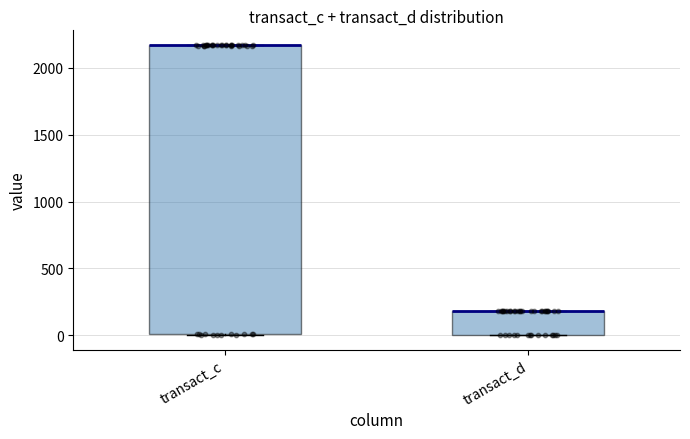

Reading left to right, read every box against the y-axis: the position of its median line, the range the box covers, and the ends of its whiskers. The values are not printed on the chart, so give them approximately, as read against the axis.

transact_c: median 2150 (drawn on the box's upper edge), box 0 to 2150, whiskers 0 to 2150
transact_d: median 200 (drawn on the box's upper edge), box 0 to 200, whiskers 0 to 200